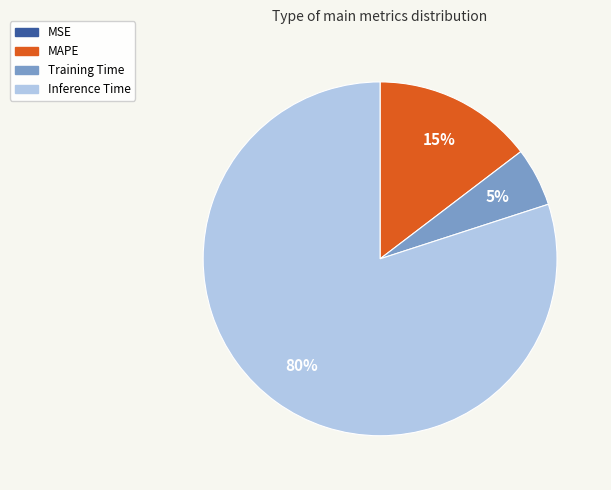

What is the largest slice in the pie chart?

Inference Time